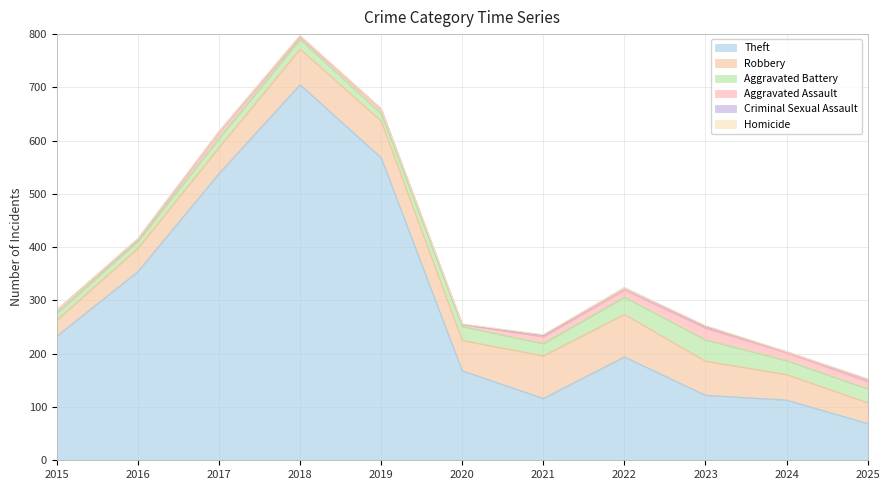

At which label does Homicide reach its minimum?

2015